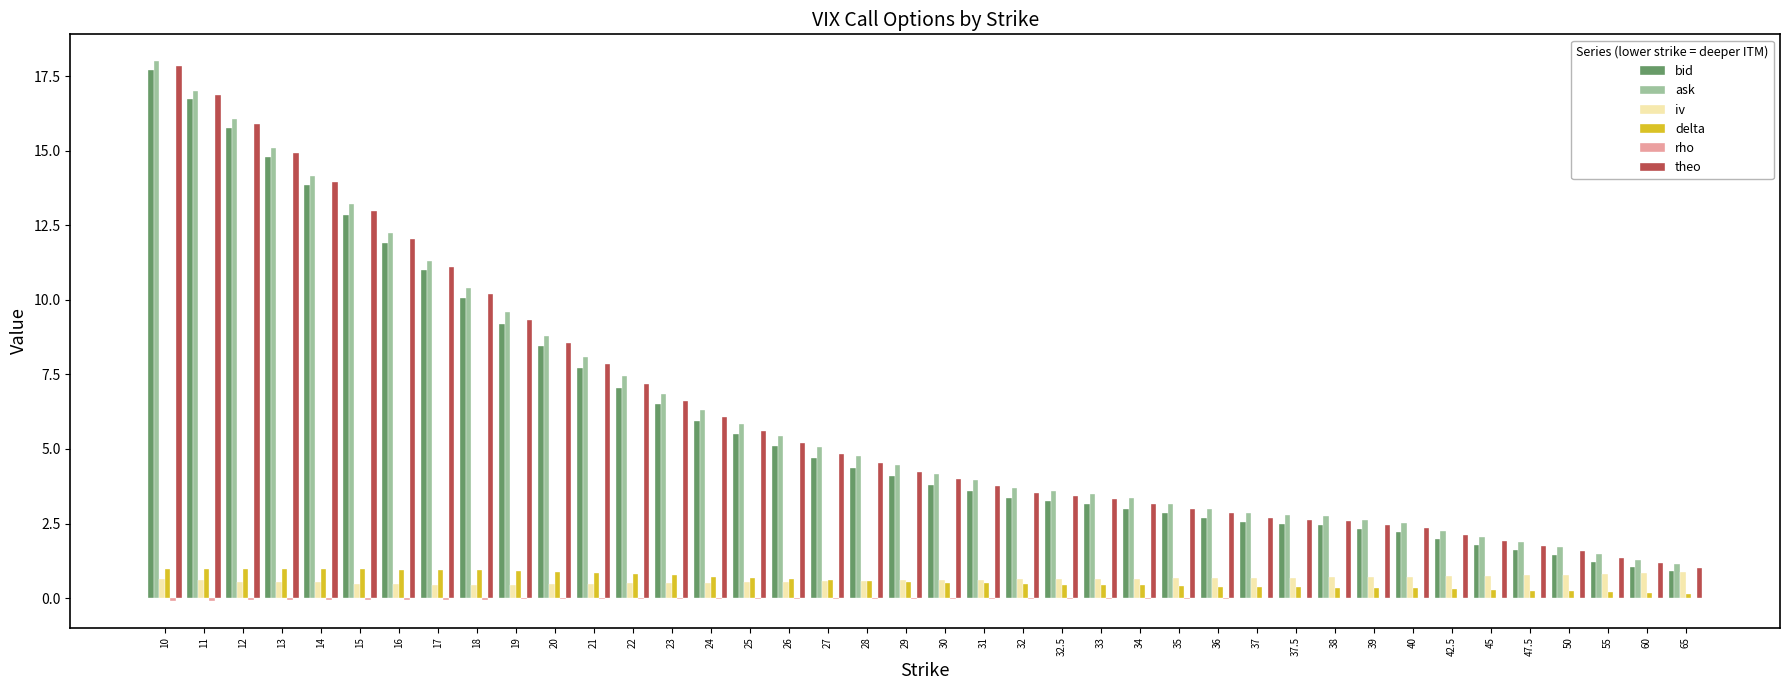

Which label corresponds to the largest value in the chart?

10